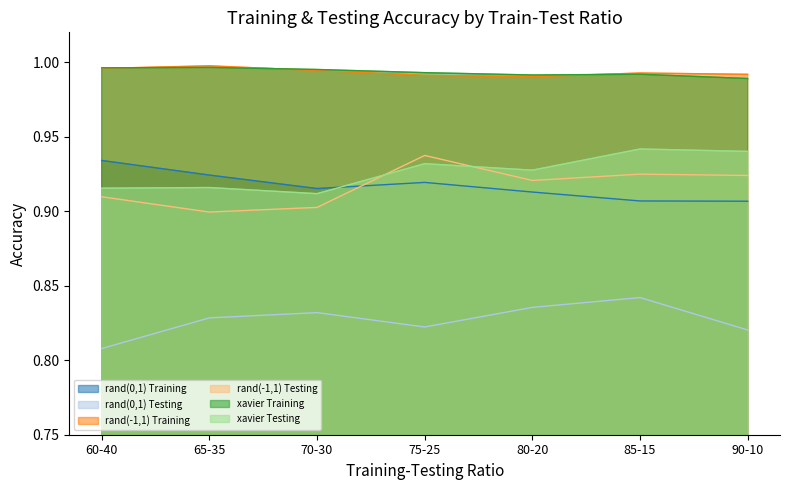

In xavier Testing, how many points are lower than both neighbors (excluding endpoints)?

2